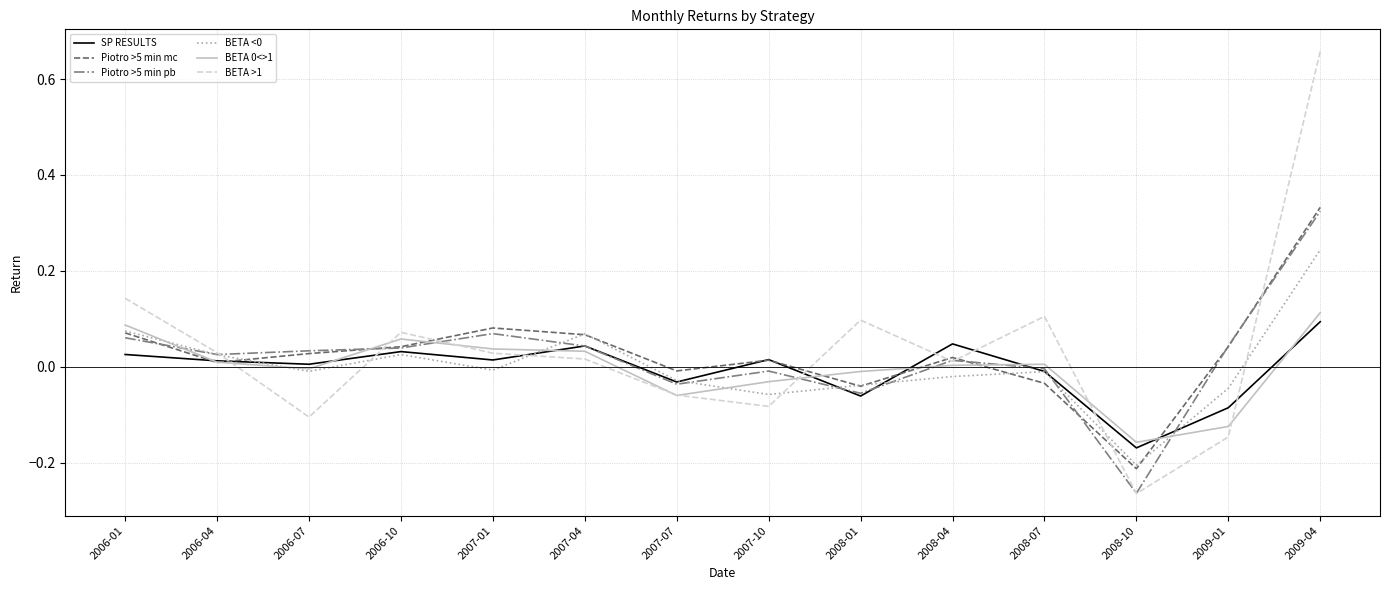

At which category is the sum across all series the highest?

2009-04